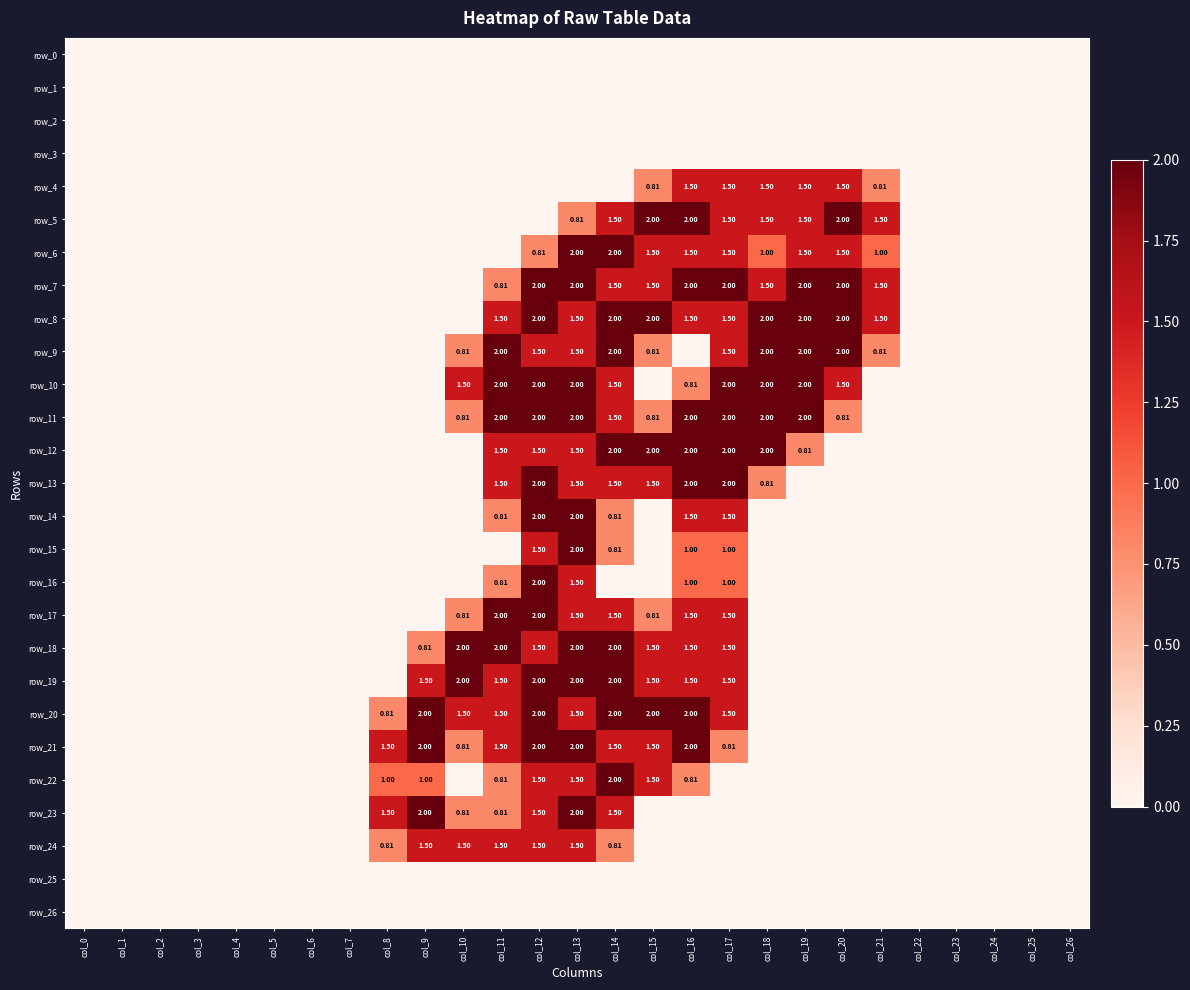

Rank the series at col_20 from lowest to highest value.

row_0, row_1, row_2, row_3, row_12, row_13, row_14, row_15, row_16, row_17, row_18, row_19, row_20, row_21, row_22, row_23, row_24, row_25, row_26, row_11, row_4, row_6, row_10, row_5, row_7, row_8, row_9